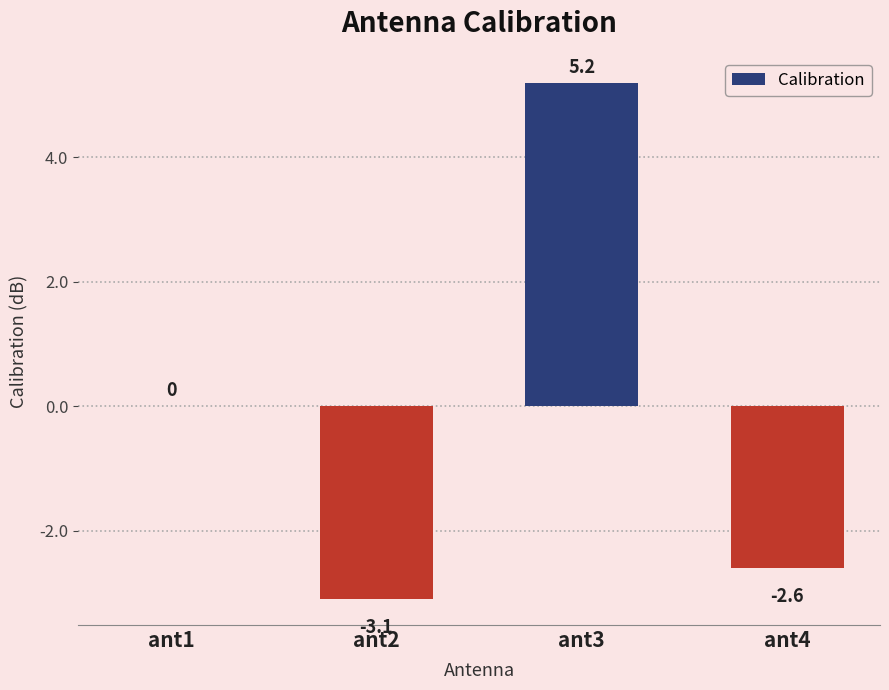

The value at ant2 is -3.1. True or false?

True